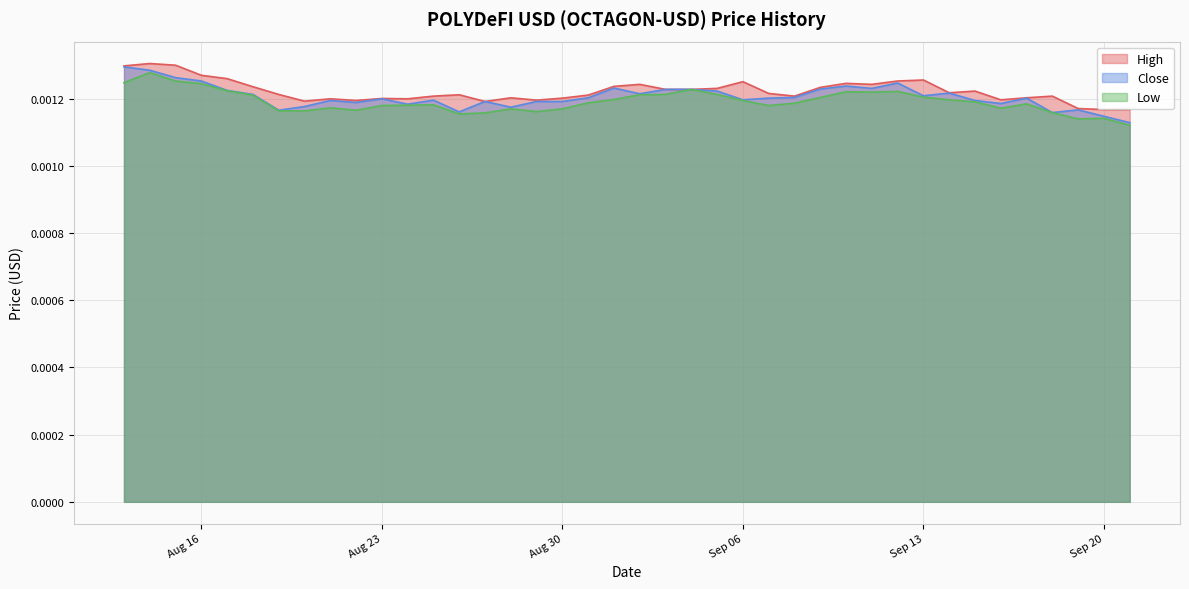

Between 2022-09-17 and 2022-08-25, which is larger?

2022-08-25